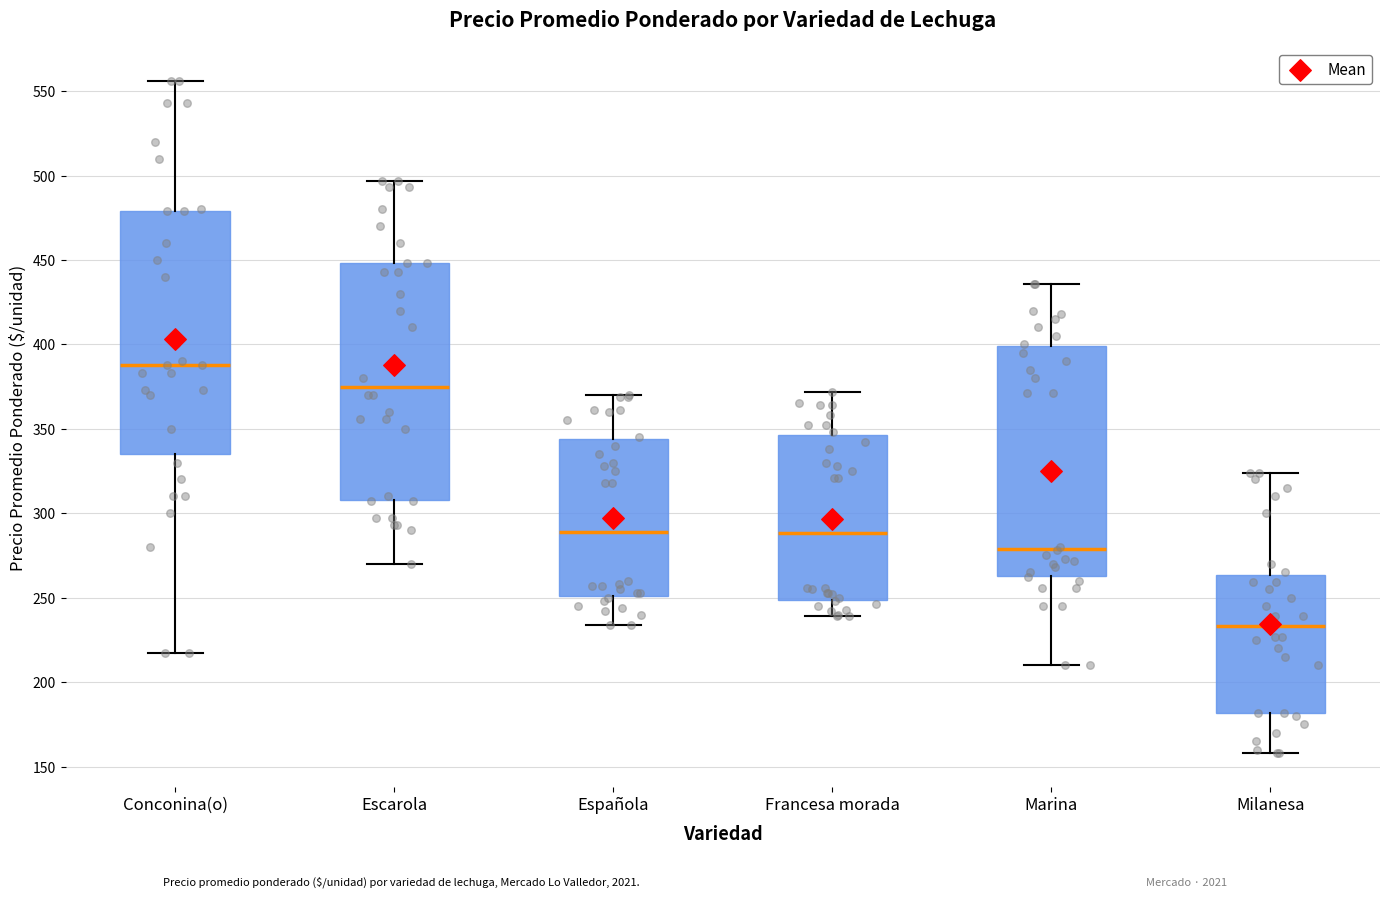

Reading left to right, transcribe this box plot: for each box, give where its median line is, the range the box spans, and where its two whiskers end, as read against the y-axis. The values are not printed on the chart, so give them approximately, as read against the axis.

Conconina(o): median 390, box 335 to 480, whiskers 215 to 555
Escarola: median 375, box 310 to 450, whiskers 270 to 495
Española: median 290, box 250 to 345, whiskers 235 to 370
Francesa morada: median 290, box 250 to 345, whiskers 240 to 370
Marina: median 280, box 265 to 400, whiskers 210 to 435
Milanesa: median 235, box 180 to 265, whiskers 160 to 325